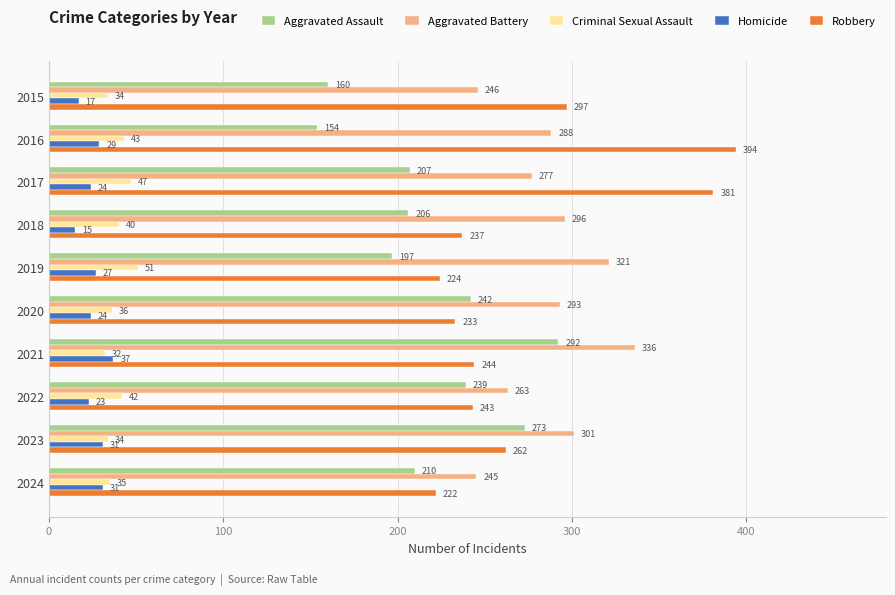

What is the difference between the highest and lowest values at 2017?

357